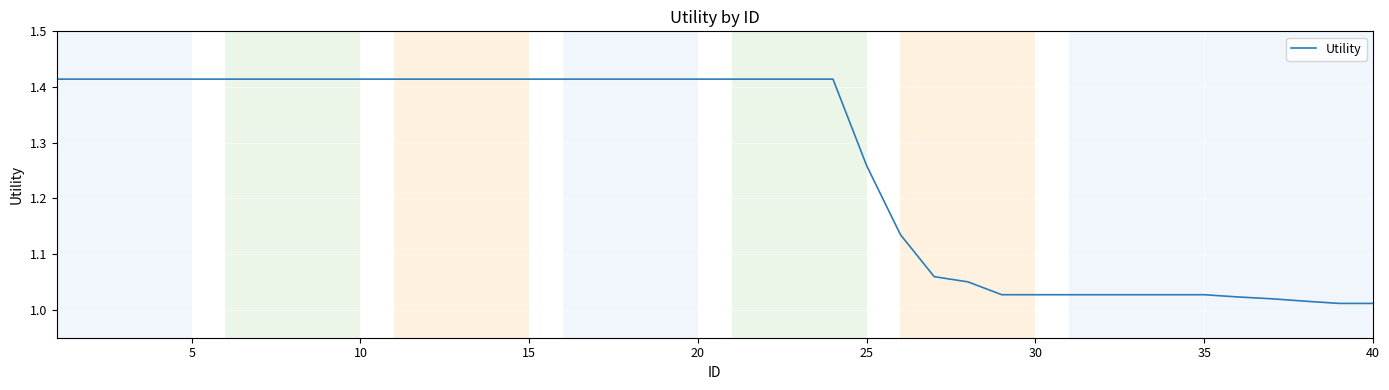

The chart shows a value of 0.5 at 25. True or false?

False